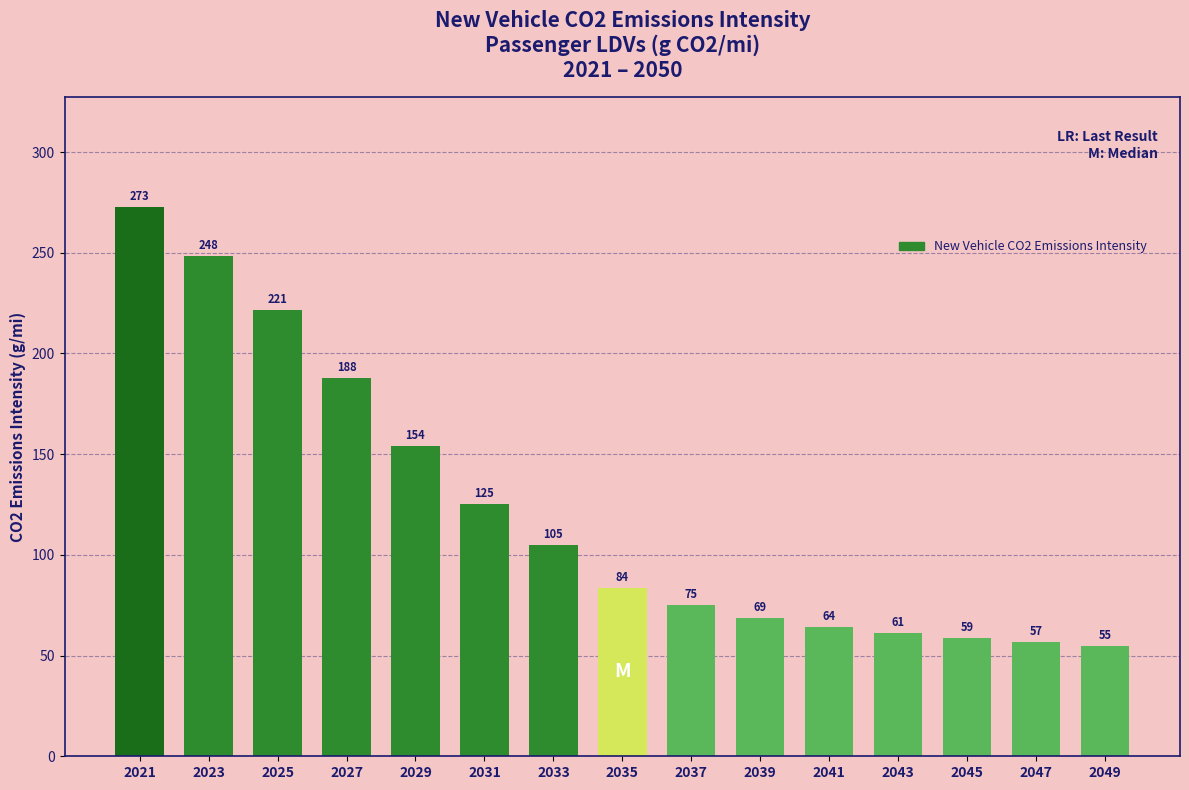

What is the change in value from 2023 to 2043?

-187.4